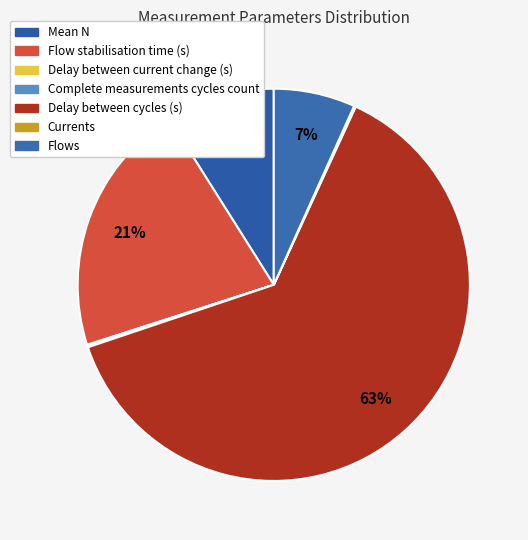

What is the total percentage of Complete measurements cycles count and Flows?

6.9%